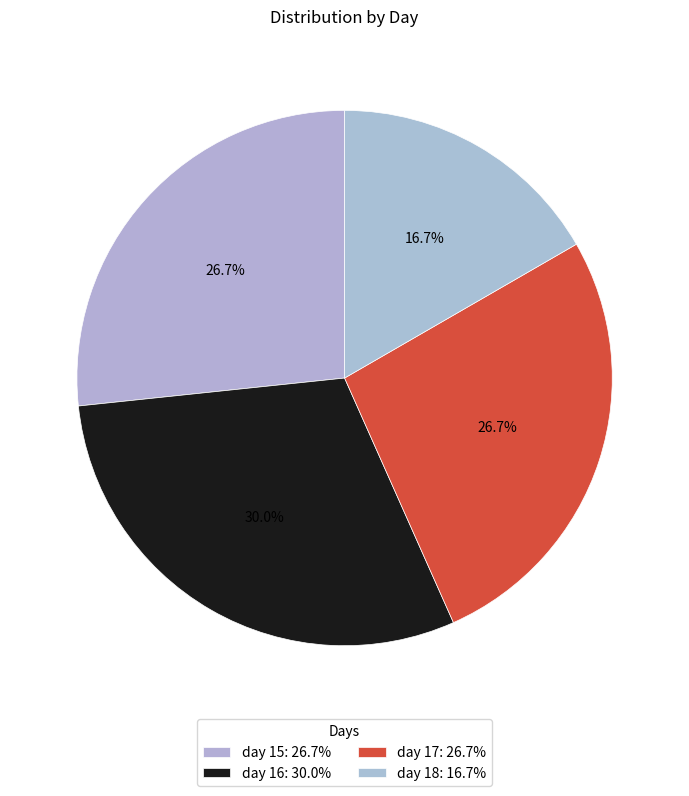

What percentage is the day 15 slice, to the nearest percent?

27%